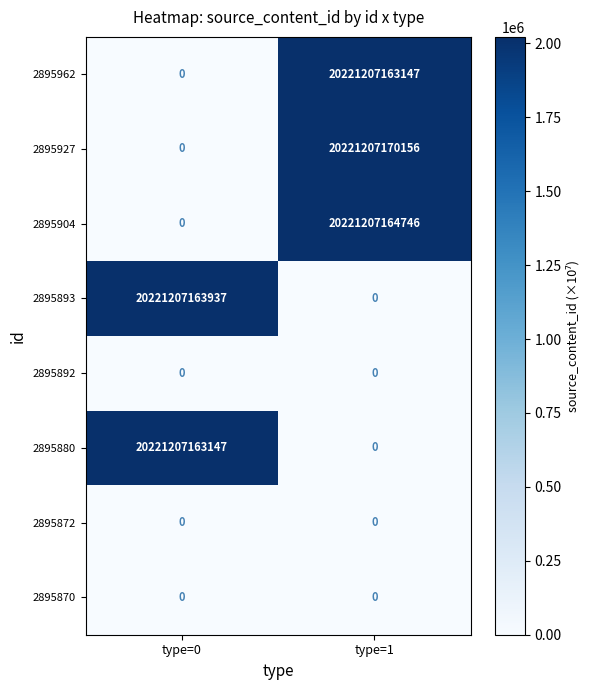

At which label is 2895904 closest to 10110603582373?

type=0